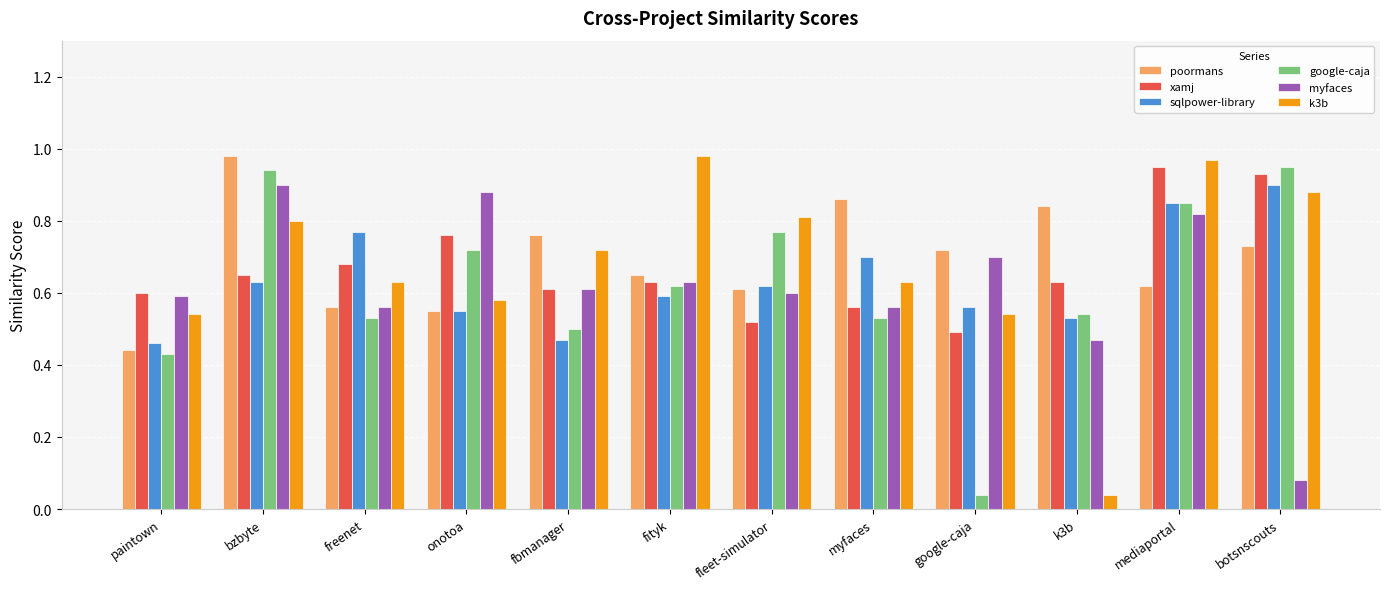

What is the sum of all k3b values?

8.1